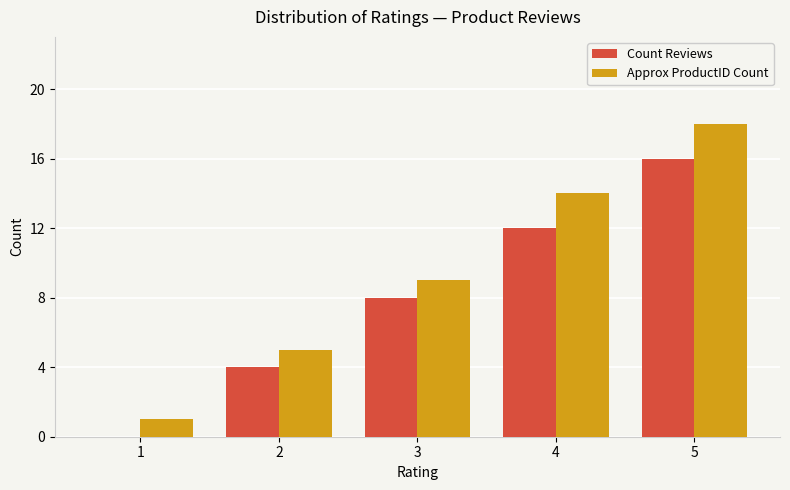

Which series has the largest total across all categories?

Approx ProductID Count